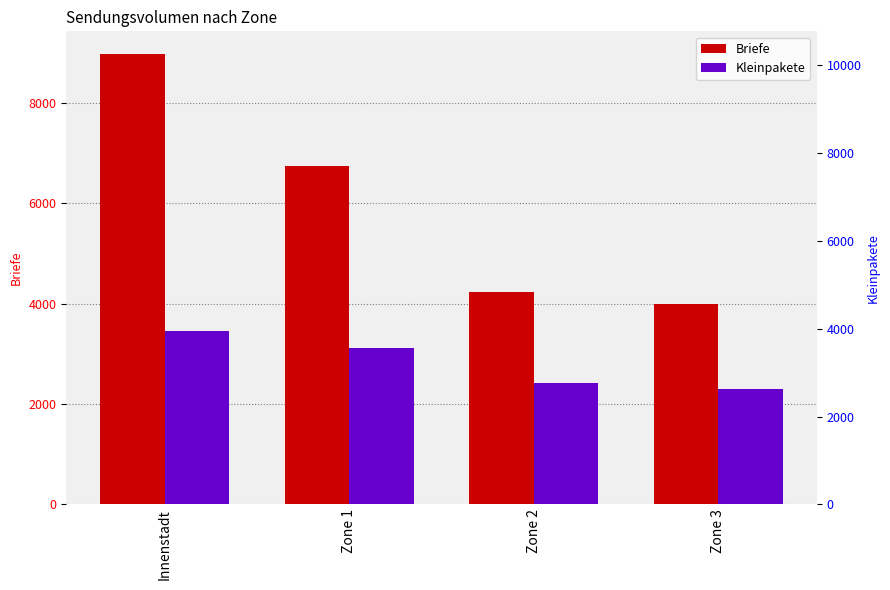

True or false: Kleinpakete has a value of 3125 at Zone 1.

True